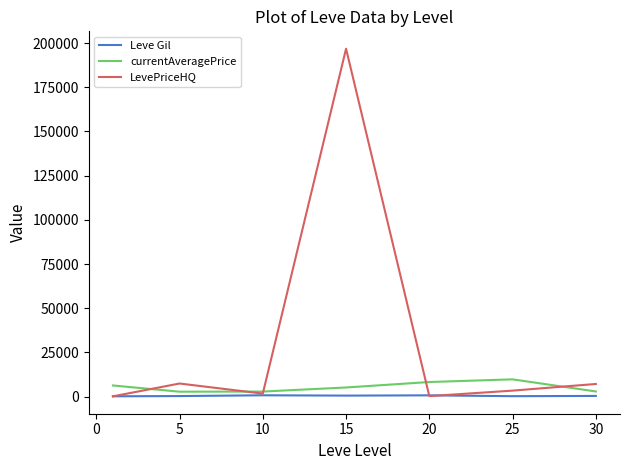

Which series has the largest total across all categories?

LevePriceHQ